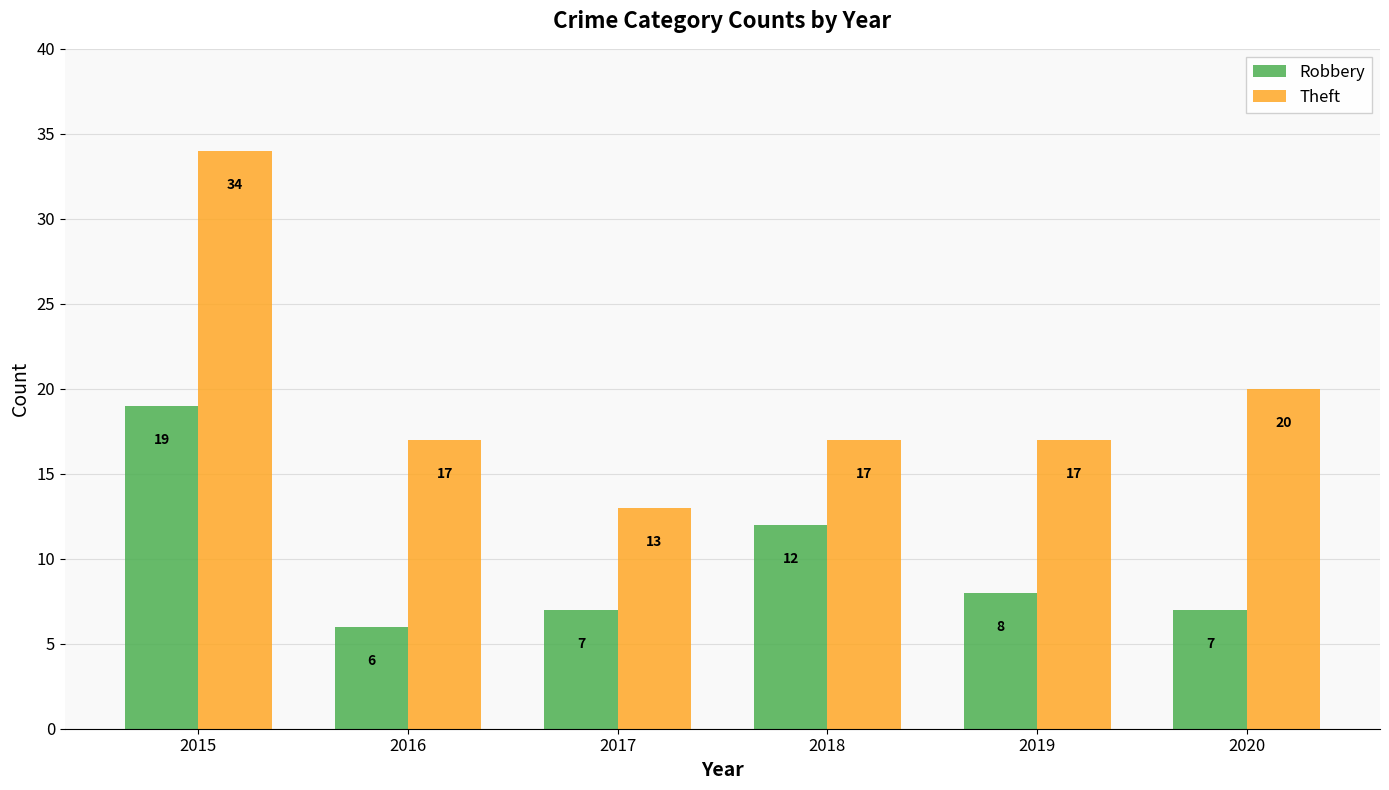

How many values in the Theft series are below 17?

1